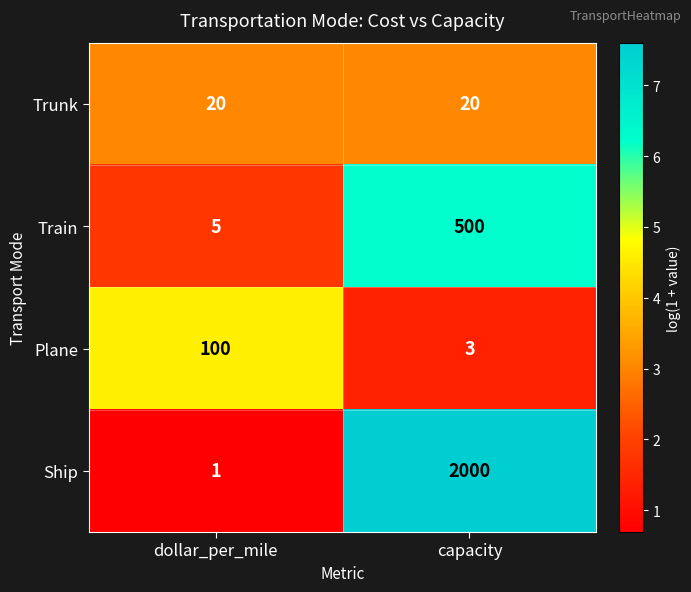

Where is Train nearest to the value 252?

dollar_per_mile